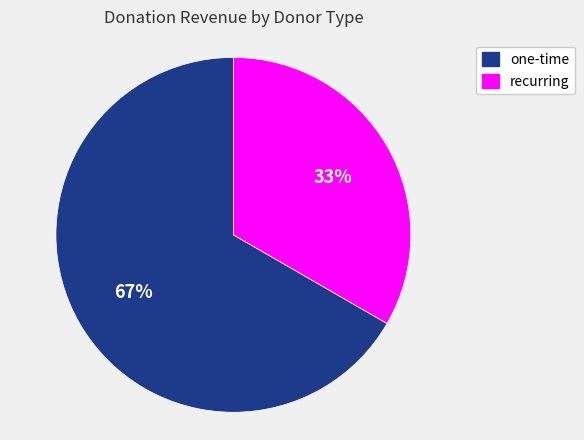

Does recurring represent more than half of the total?

No